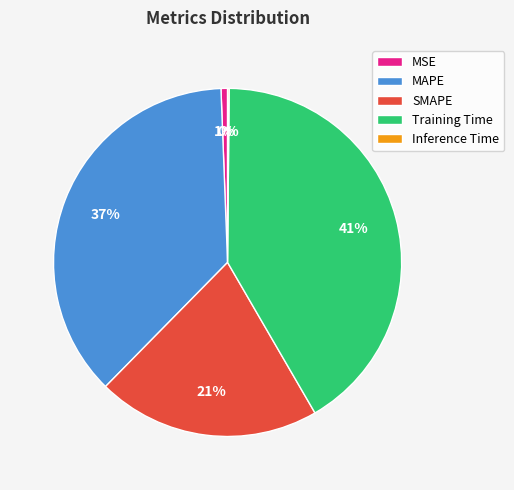

What percentage is the MAPE slice, to the nearest percent?

37%